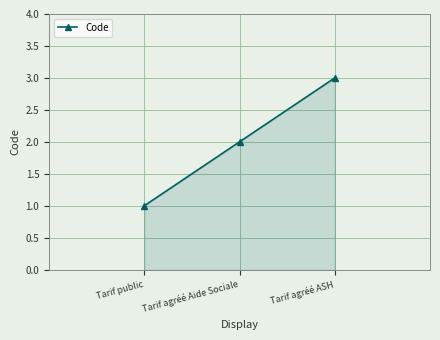

Rank the categories by value from lowest to highest.

Tarif public, Tarif agréé Aide Sociale, Tarif agréé ASH